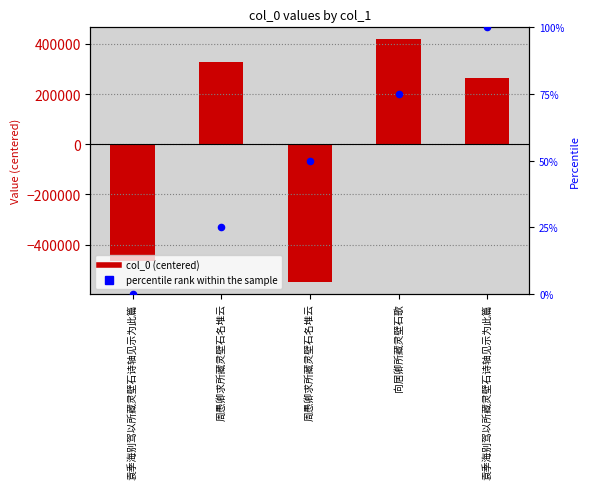

At which category is the sum across all series the highest?

向居卿所藏灵壁石歌